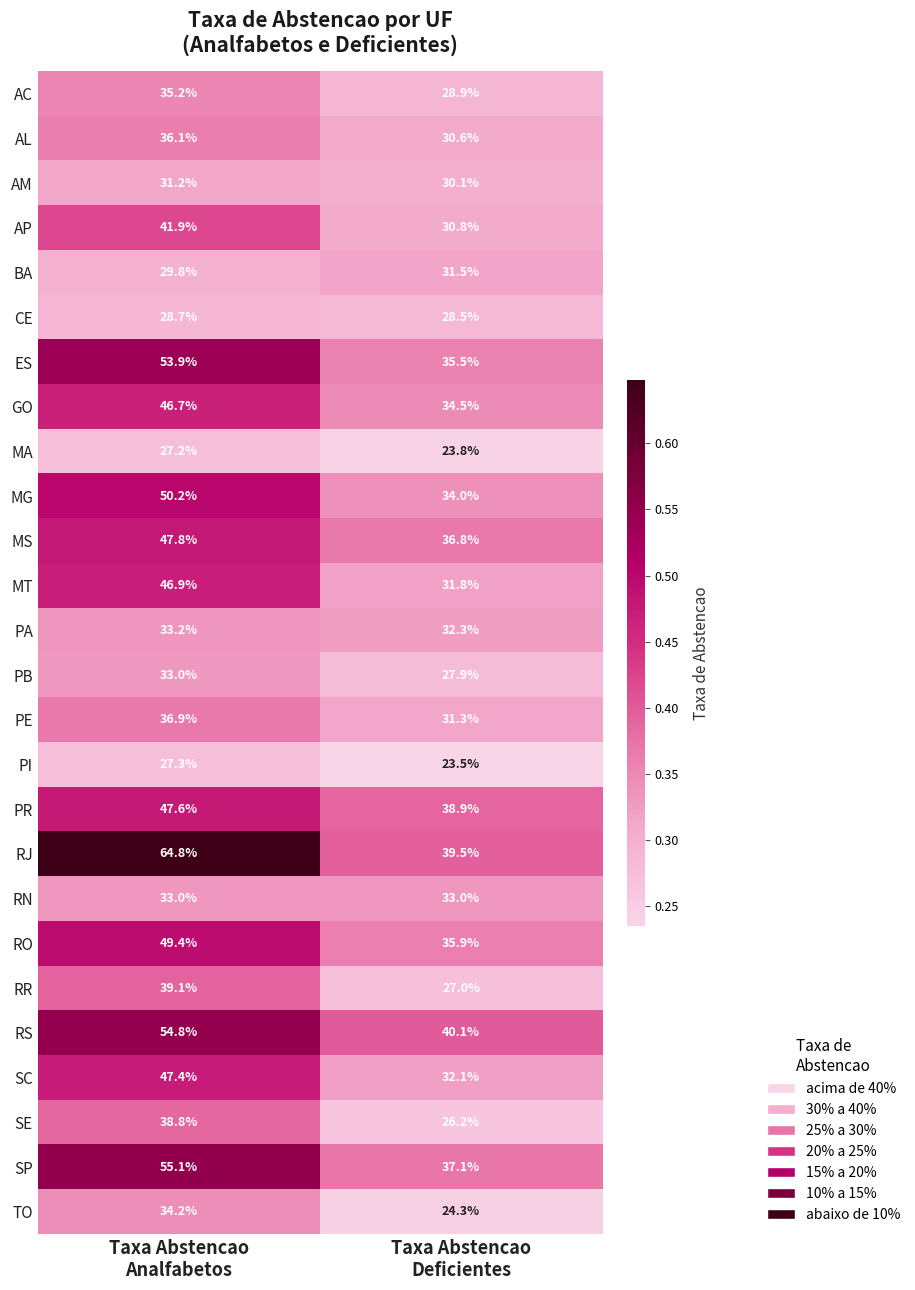

What is the minimum value shown in the chart?

23.5